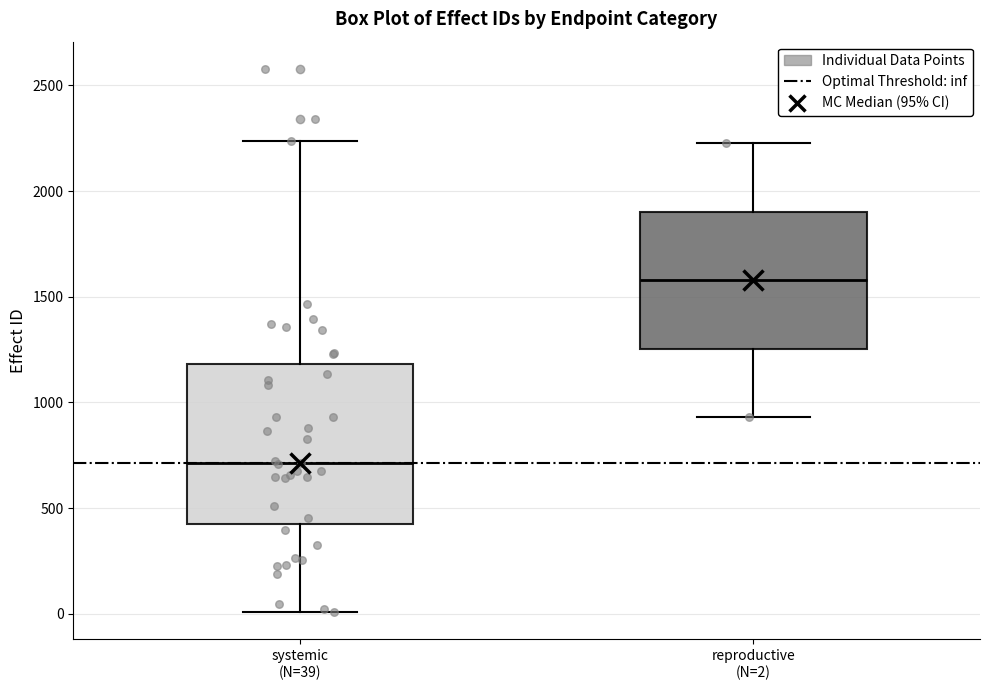

Where does the upper whisker of the box for reproductive (N=2) end on the y-axis? The values are not printed on the chart, so give them approximately, as read against the axis.

2250